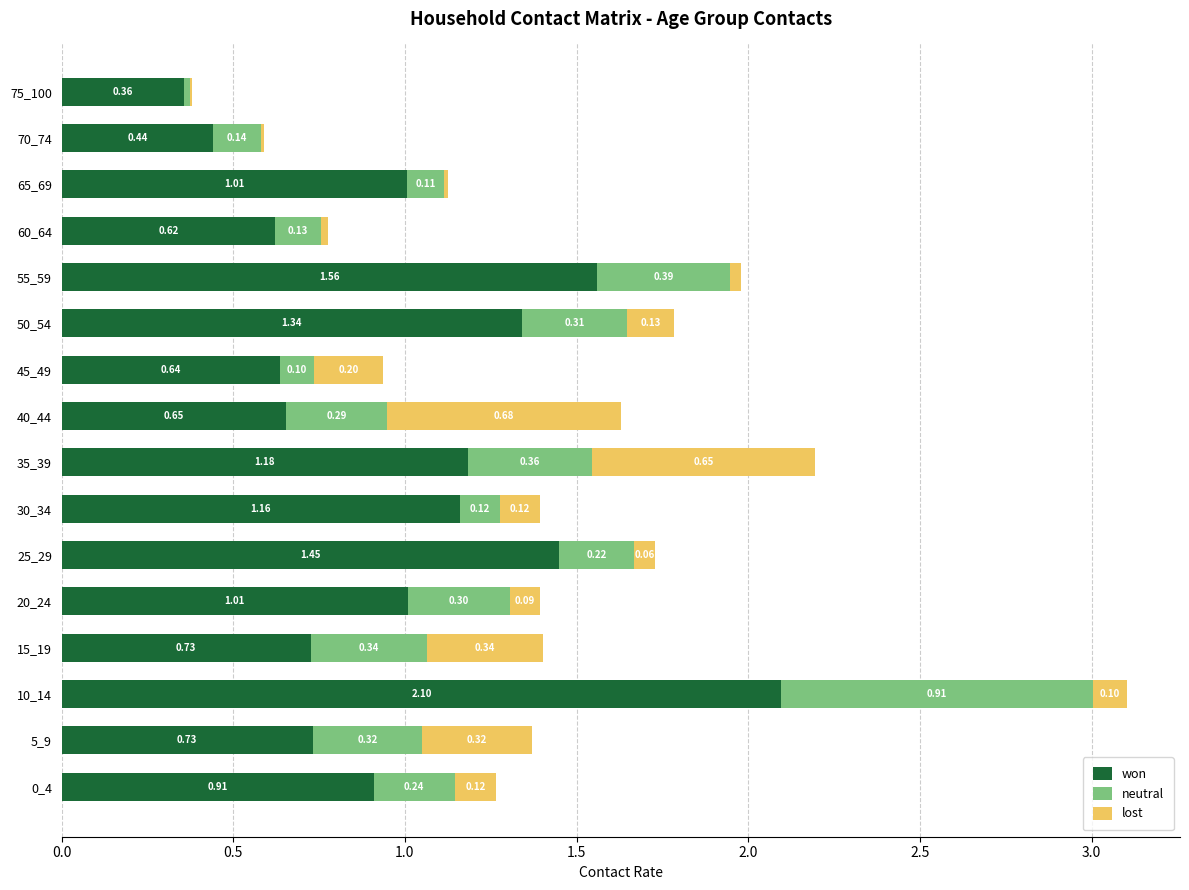

What is the sum of all won values?

15.9